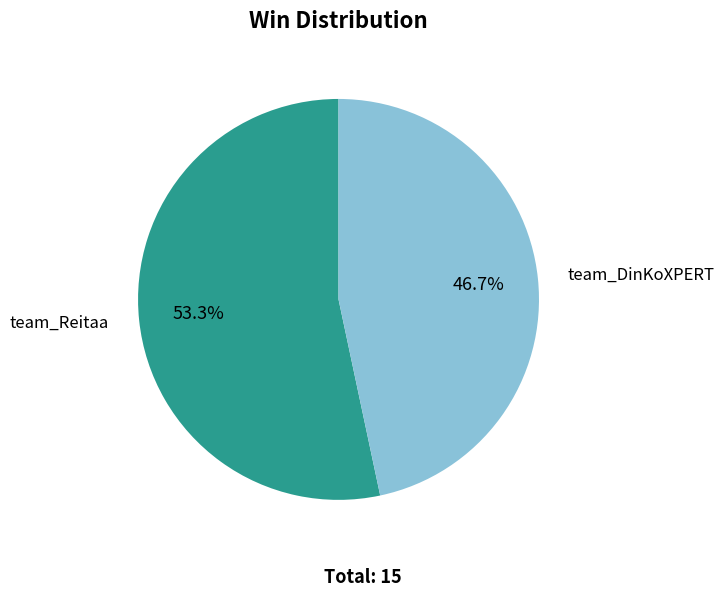

Between team_DinKoXPERT and team_Reitaa, which is larger?

team_Reitaa